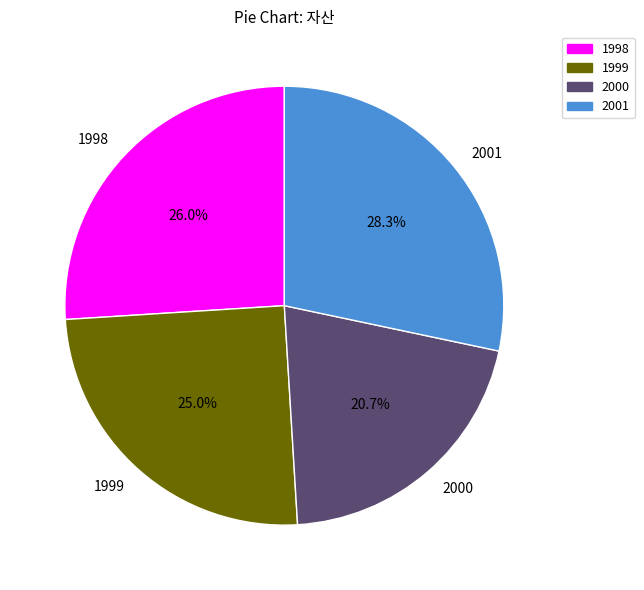

To the nearest percent, what is the average slice percentage?

25%